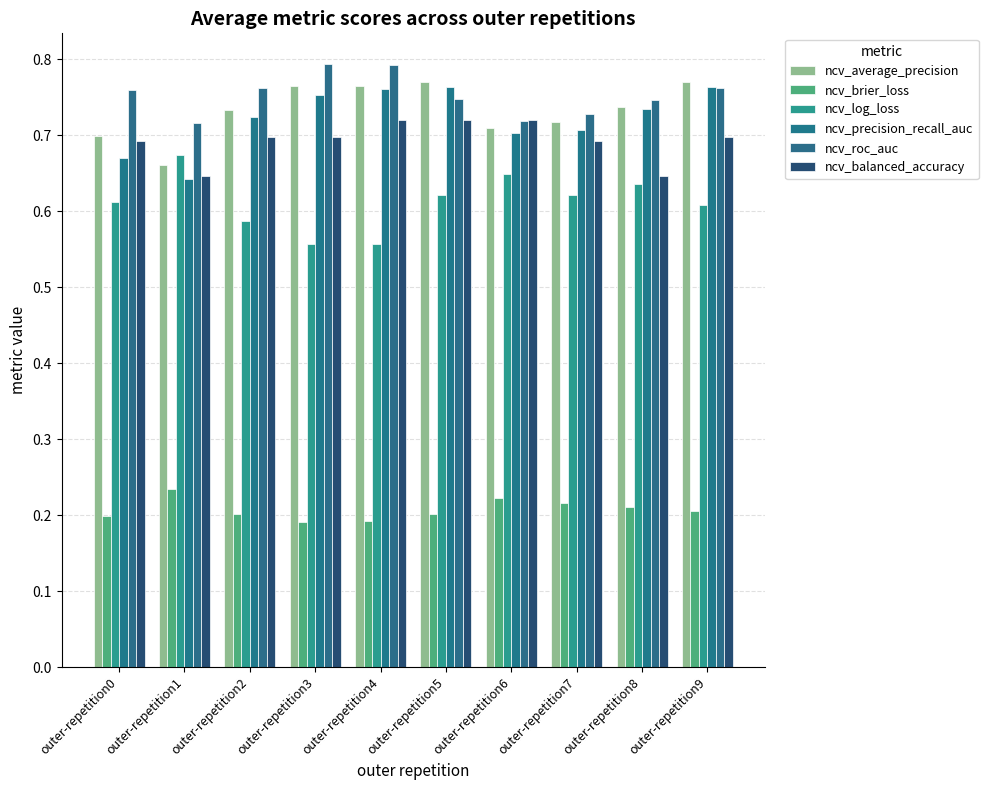

Does the chart contain any negative values?

No